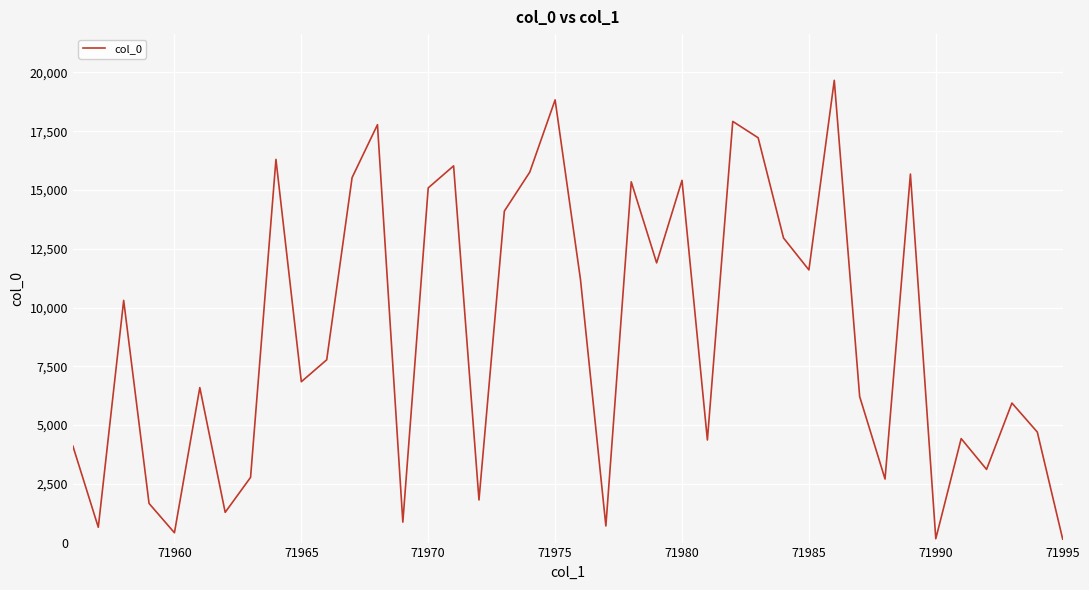

What is the value of the 33rd point from the left?

2704